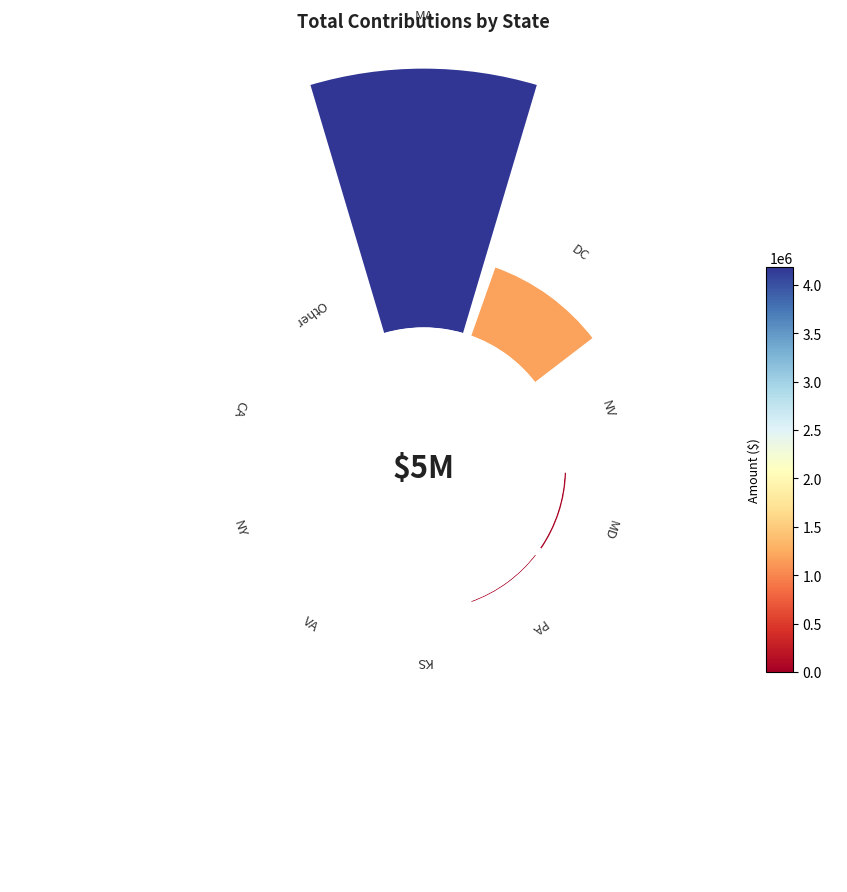

Count the number of slices in the pie.

10